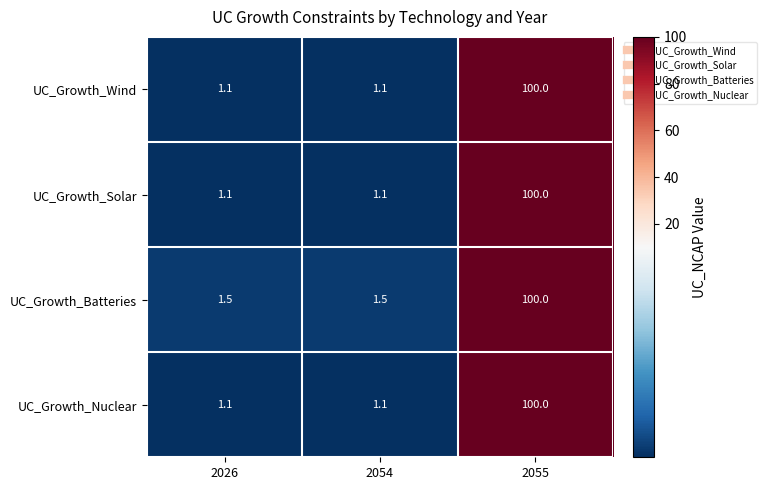

What is the spread (max minus min) of values at 2026?

0.4